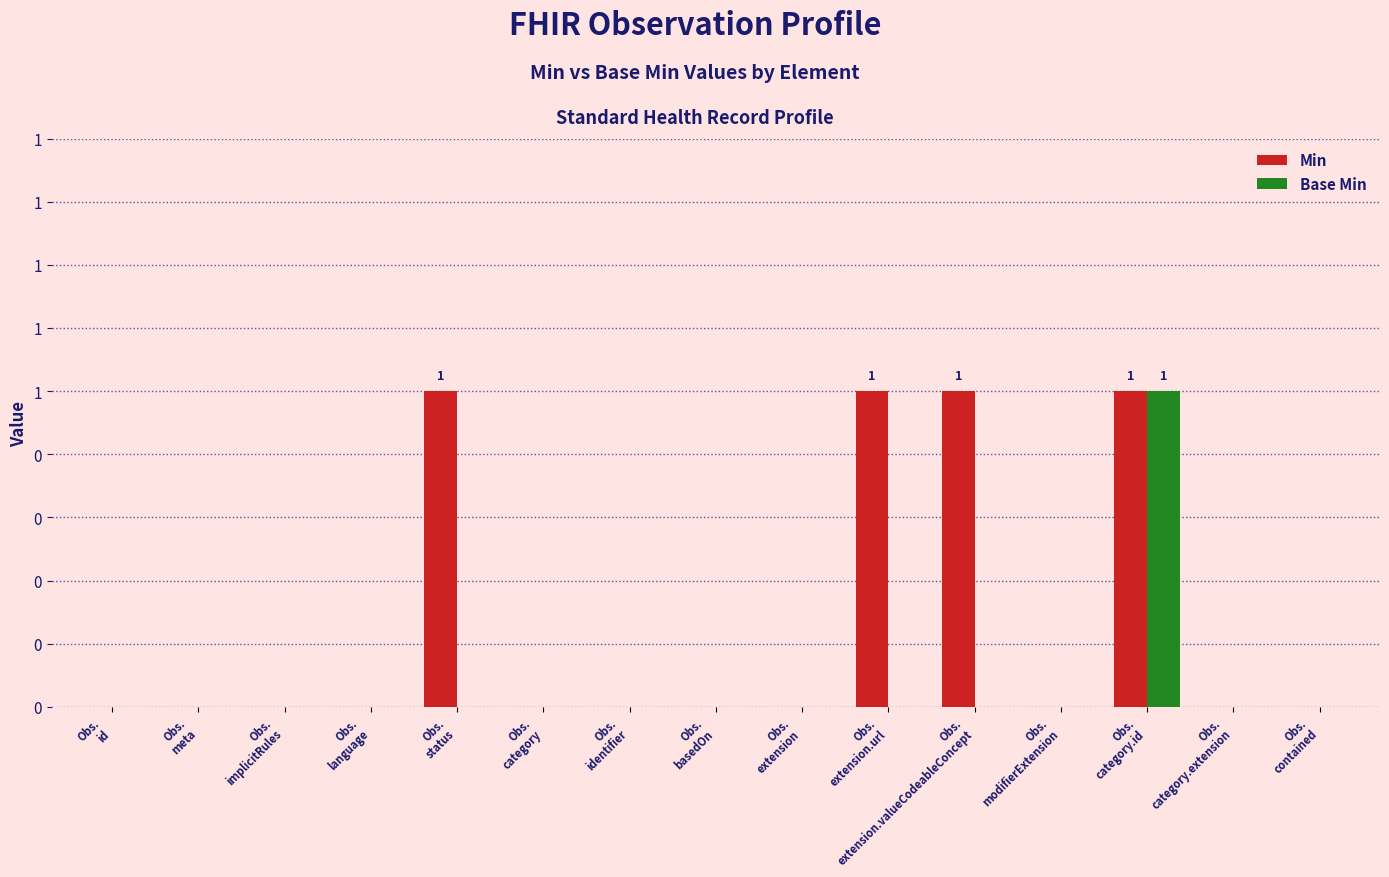

Does the chart contain stacked bars?

No